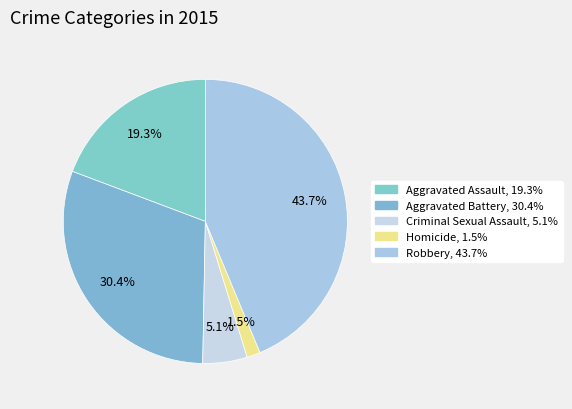

What portion of the pie excludes Aggravated Assault?

80.7%